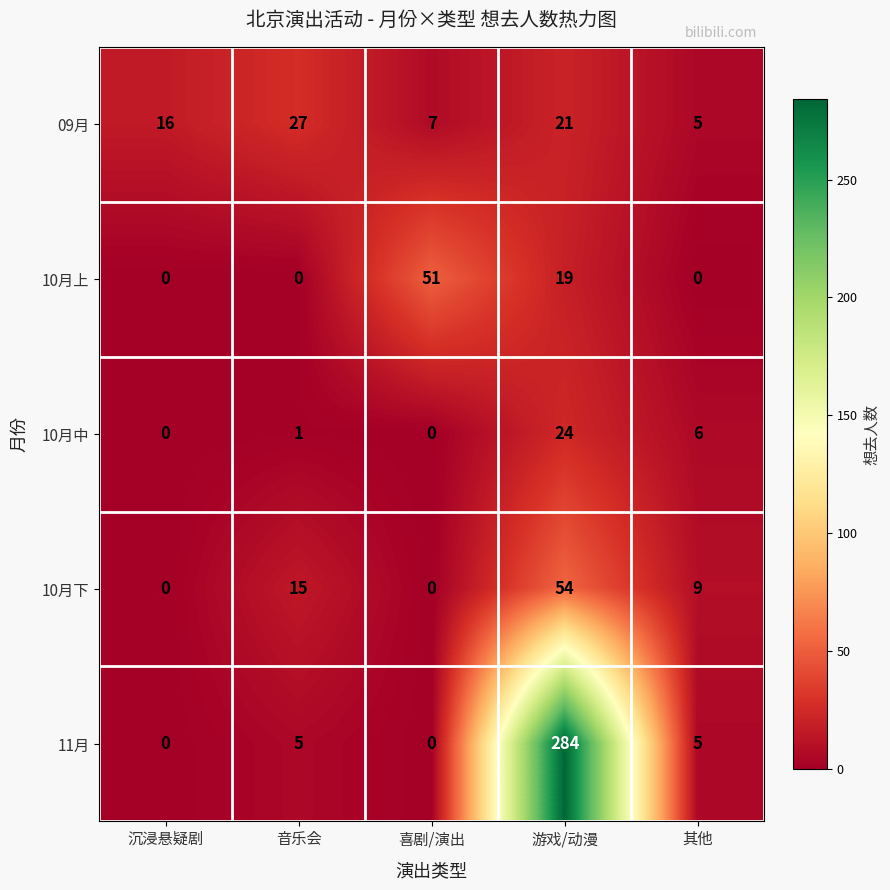

Count the number of categories in the chart.

5